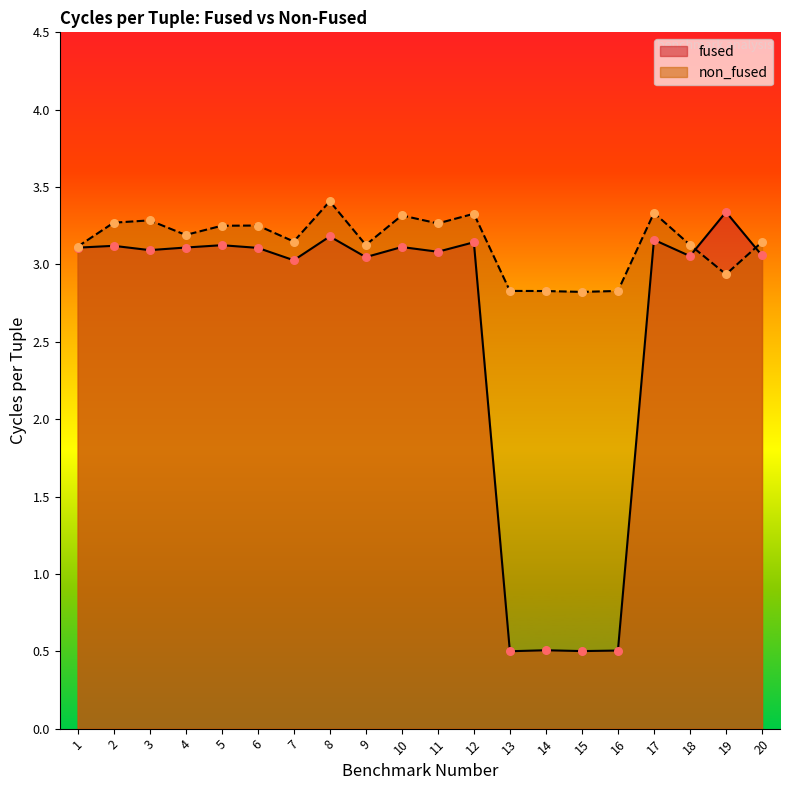

Is the value of non_fused at 14 greater than the value of fused at 20?

No